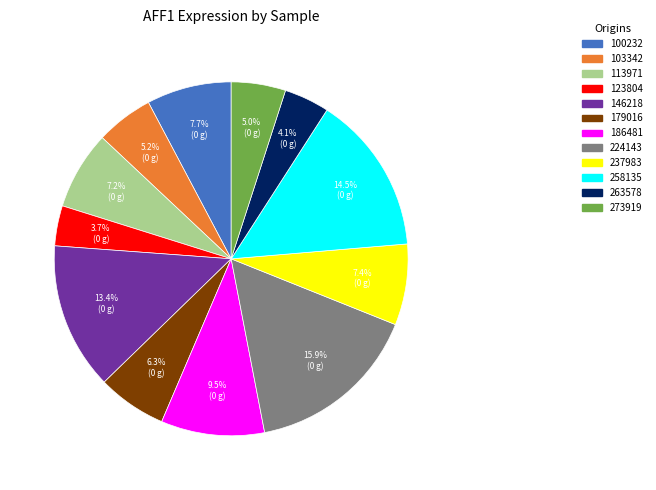

Is 113971 the majority of the pie?

No